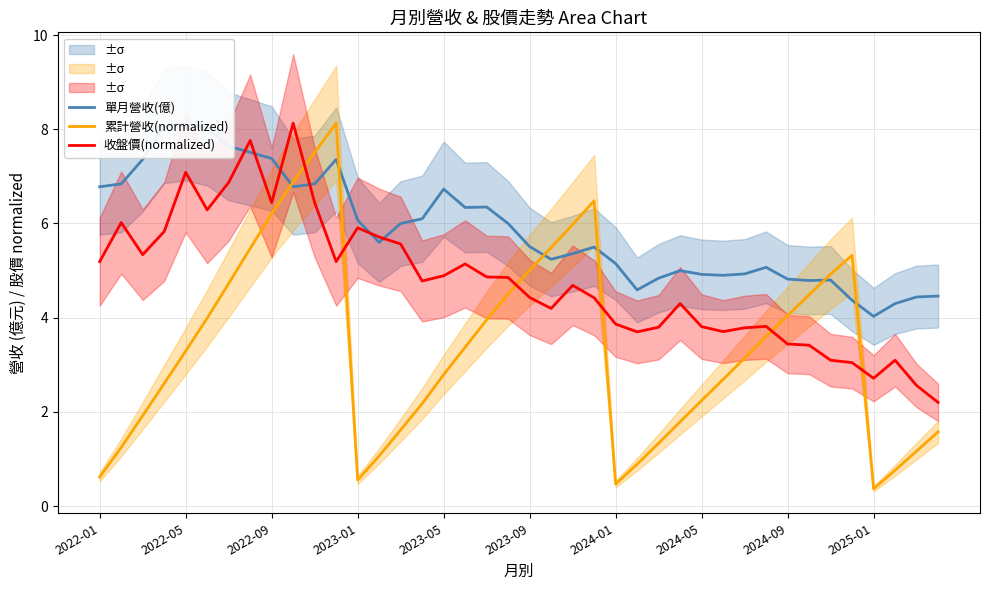

Is it true that 單月營收(億) equals 5.1 at 31?

True